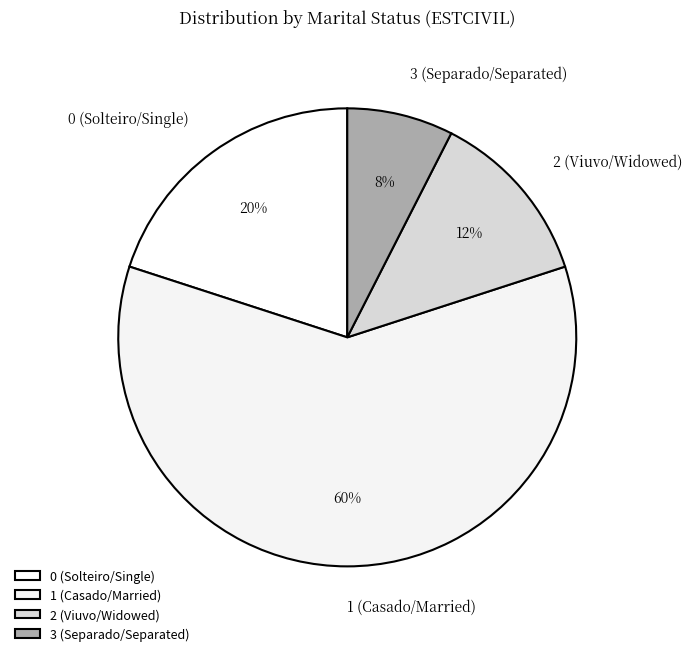

Count the number of slices in the pie.

4